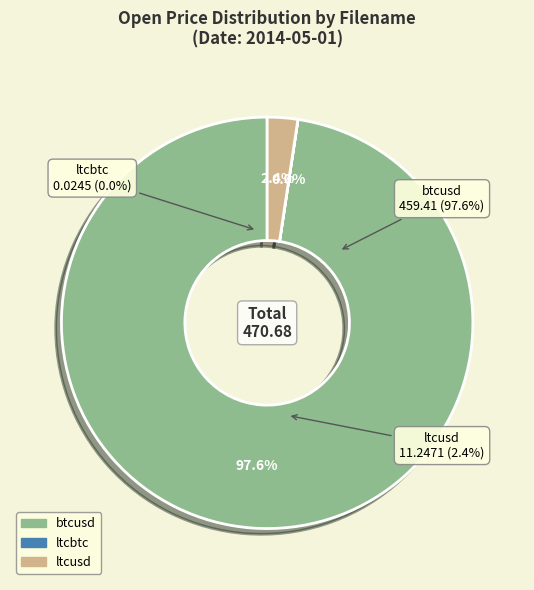

The ltcusd slice represents 2% of the pie. True or false?

True